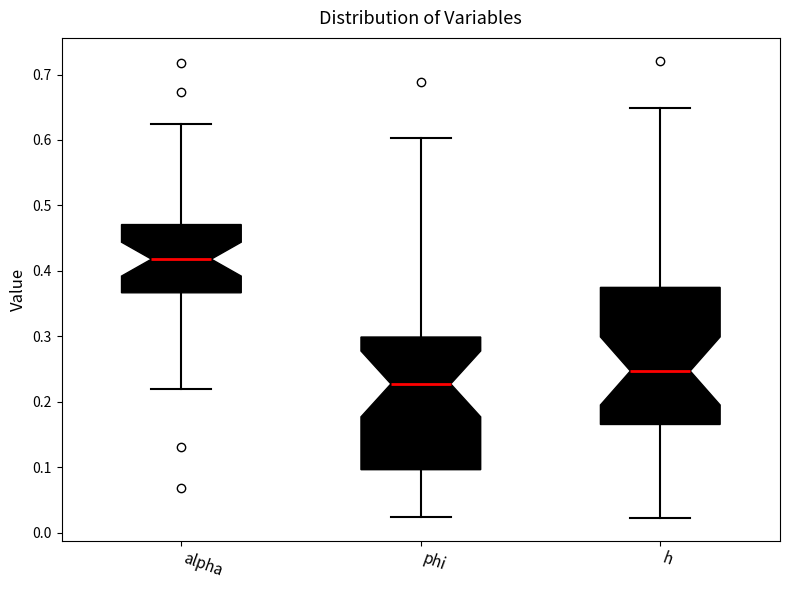

Reading left to right, transcribe this box plot: for each box, give where its median line is, the range the box spans, and where its two whiskers end, as read against the y-axis. The values are not printed on the chart, so give them approximately, as read against the axis.

alpha: median 0.42, box 0.37 to 0.47, whiskers 0.22 to 0.62
phi: median 0.23, box 0.10 to 0.30, whiskers 0.02 to 0.60
h: median 0.25, box 0.17 to 0.37, whiskers 0.02 to 0.65